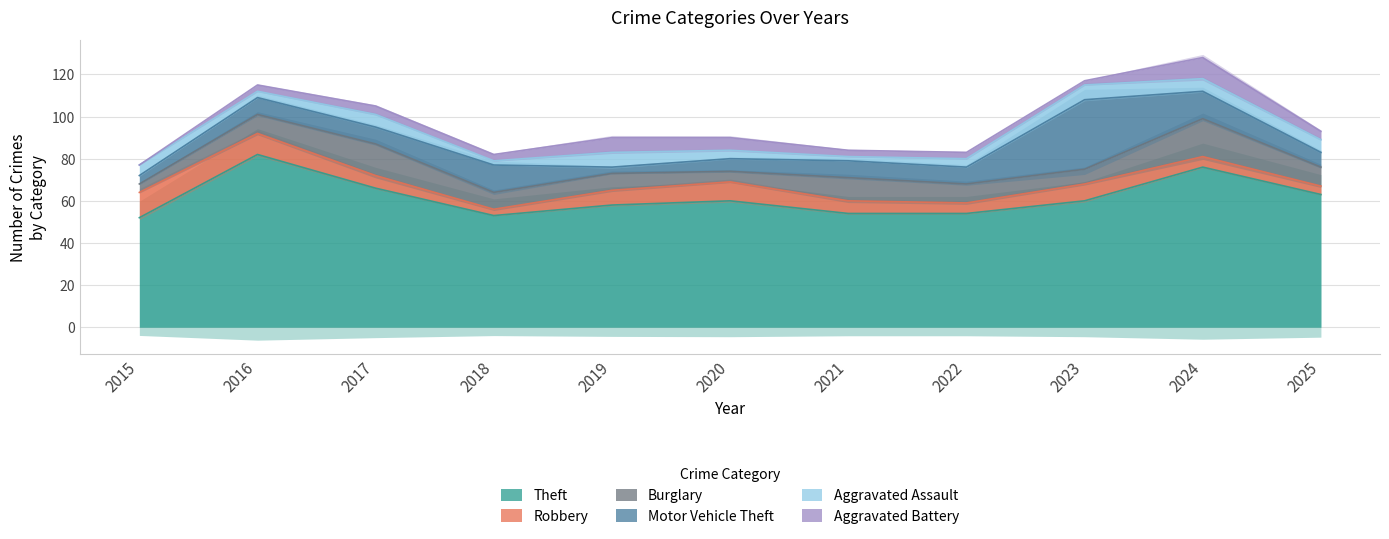

What is the value of the Burglary point at the 4th from the left?

8